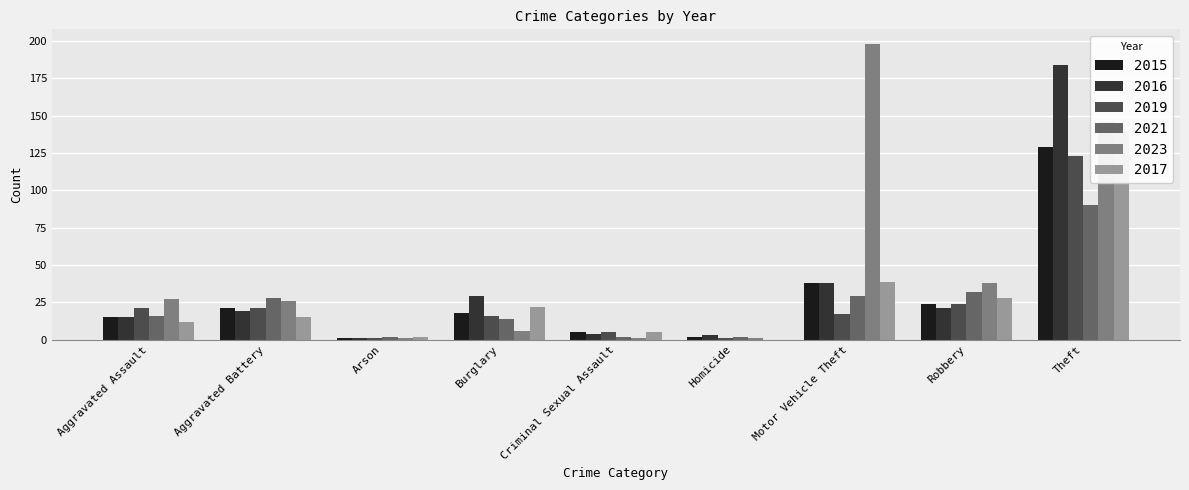

What is the highest value of the 2016 series?

184